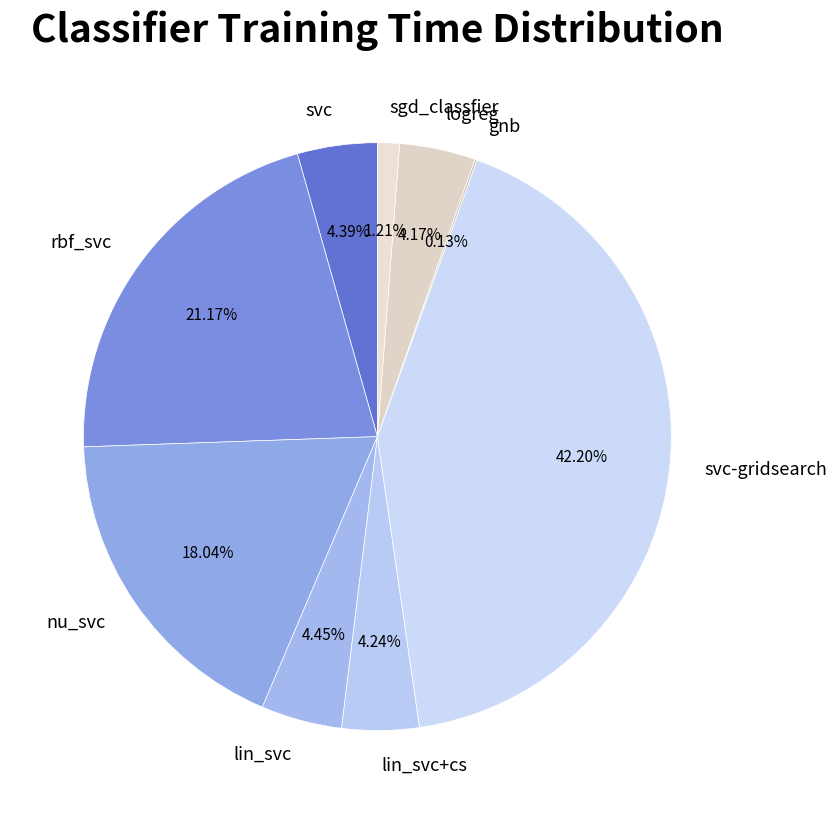

Between lin_svc+cs and svc-gridsearch, which is larger?

svc-gridsearch